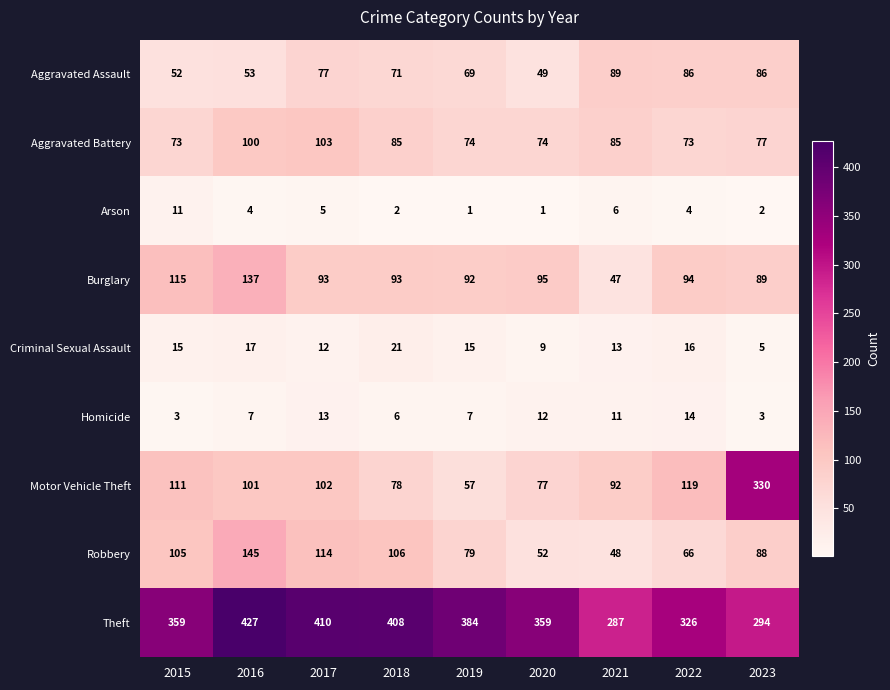

Count the number of categories in the chart.

9